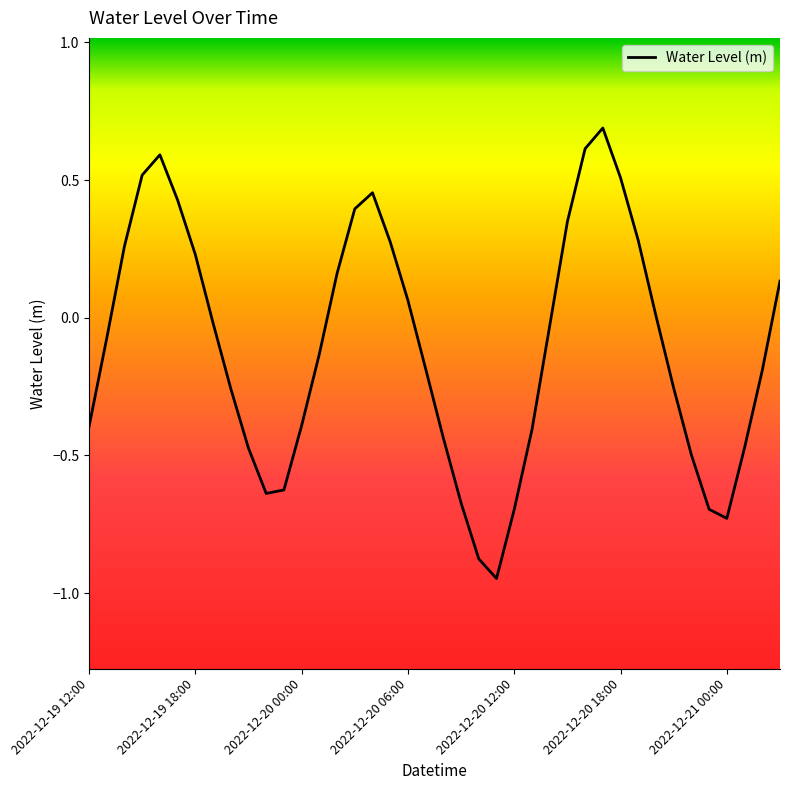

What is the maximum value shown in the chart?

0.7